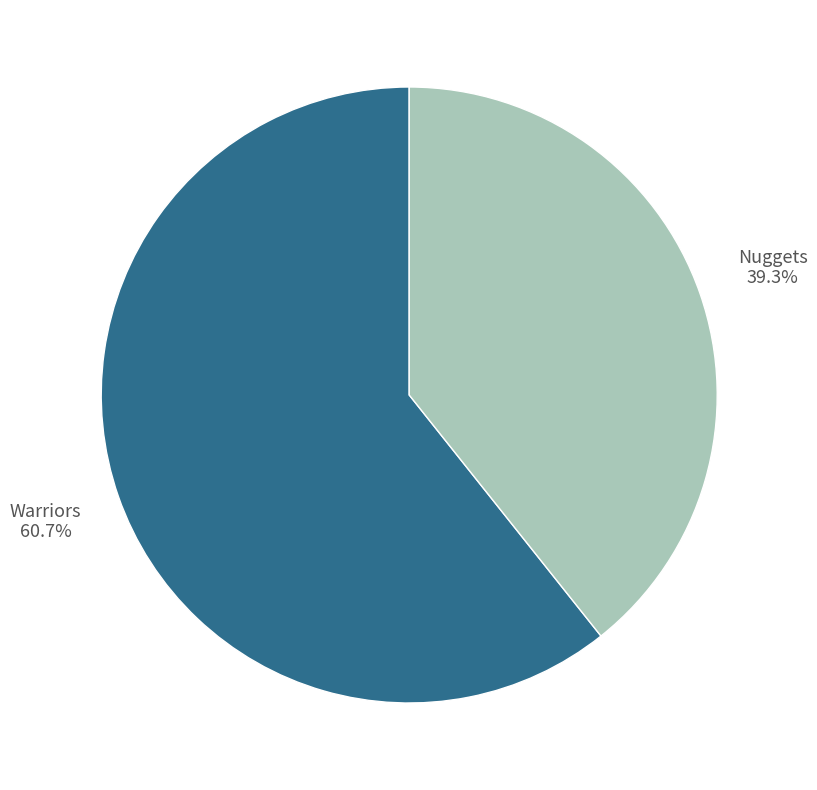

Which has a higher value, Nuggets or Warriors?

Warriors